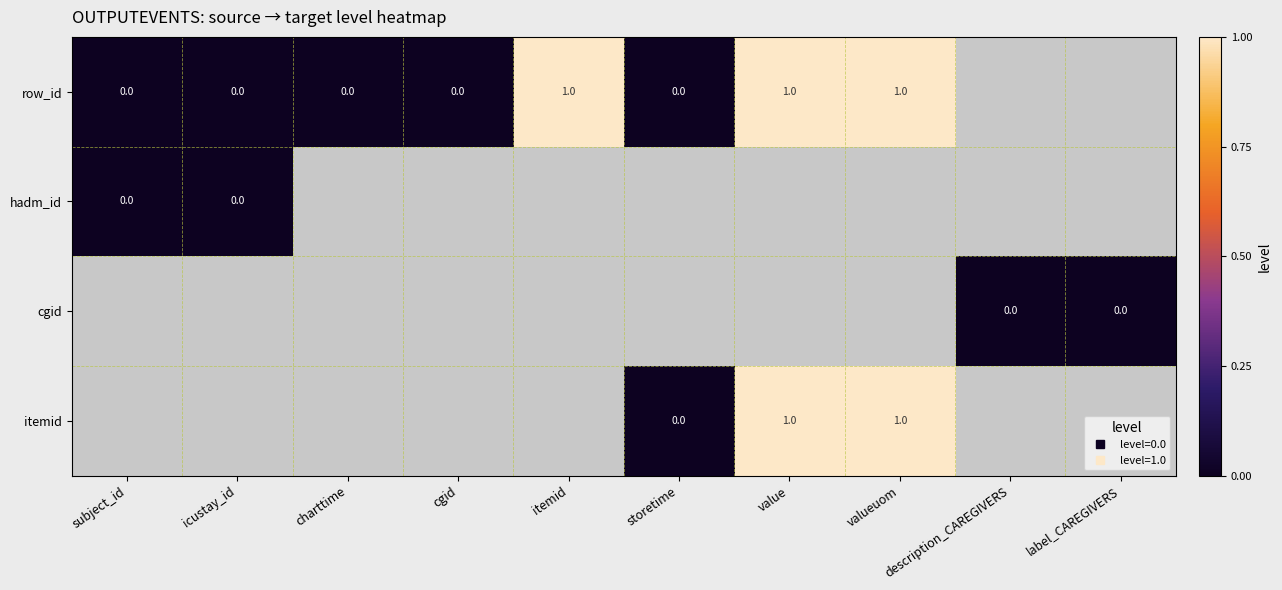

How many values in row_id are above zero?

3